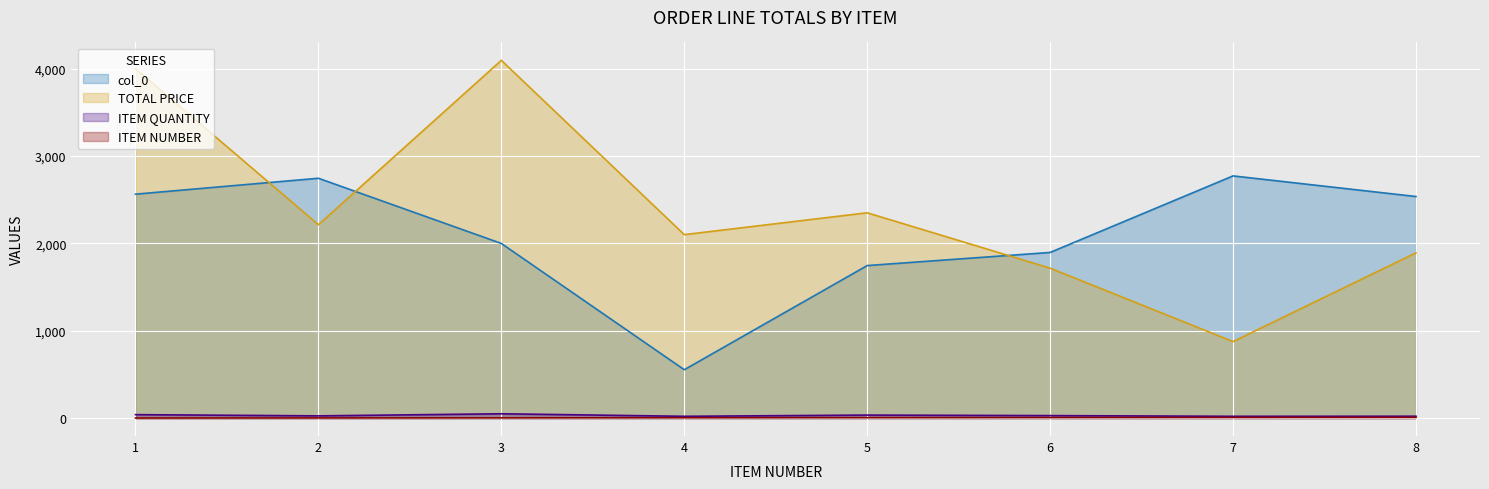

True or false: TOTAL PRICE and ITEM QUANTITY intersect in this chart.

False